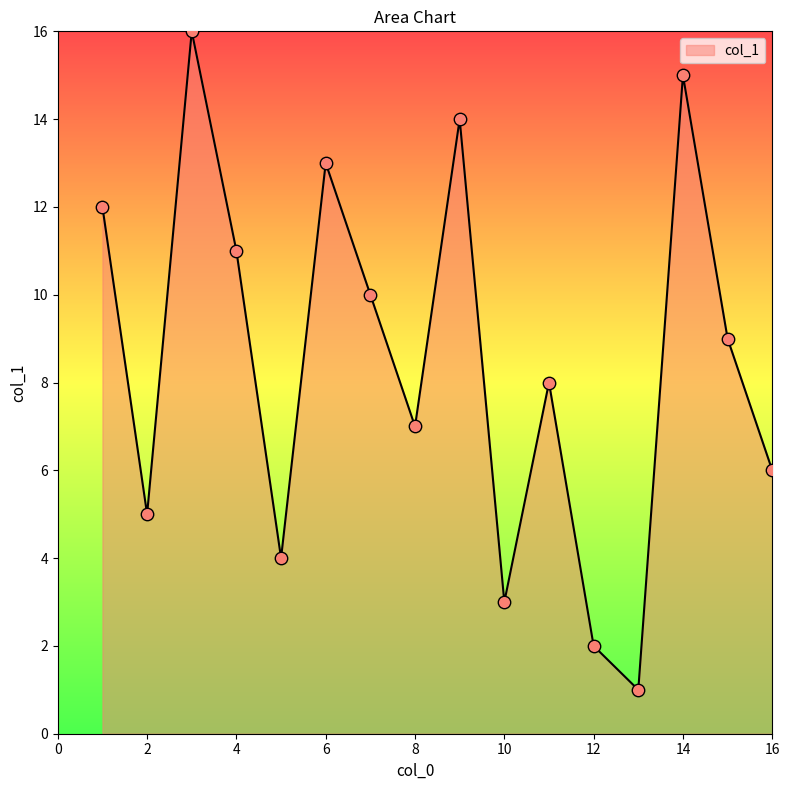

What is the maximum value shown in the chart?

16